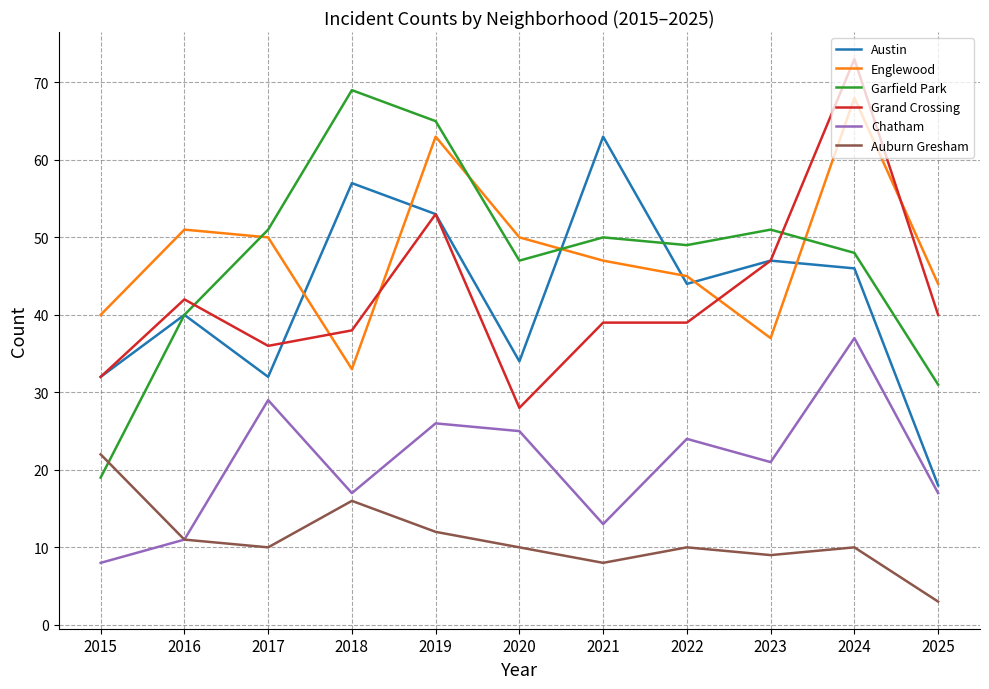

What is the difference between the highest and lowest values at 2017?

41